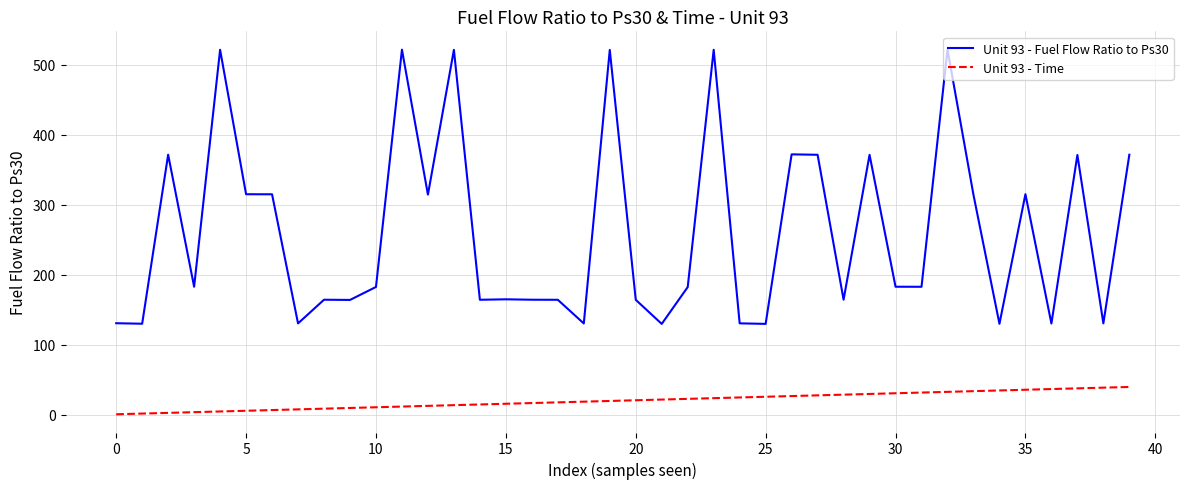

Which series has the widest spread of values?

Unit 93 - Fuel Flow Ratio to Ps30